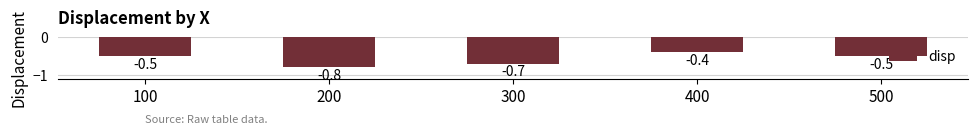

How many bars are there in total?

5